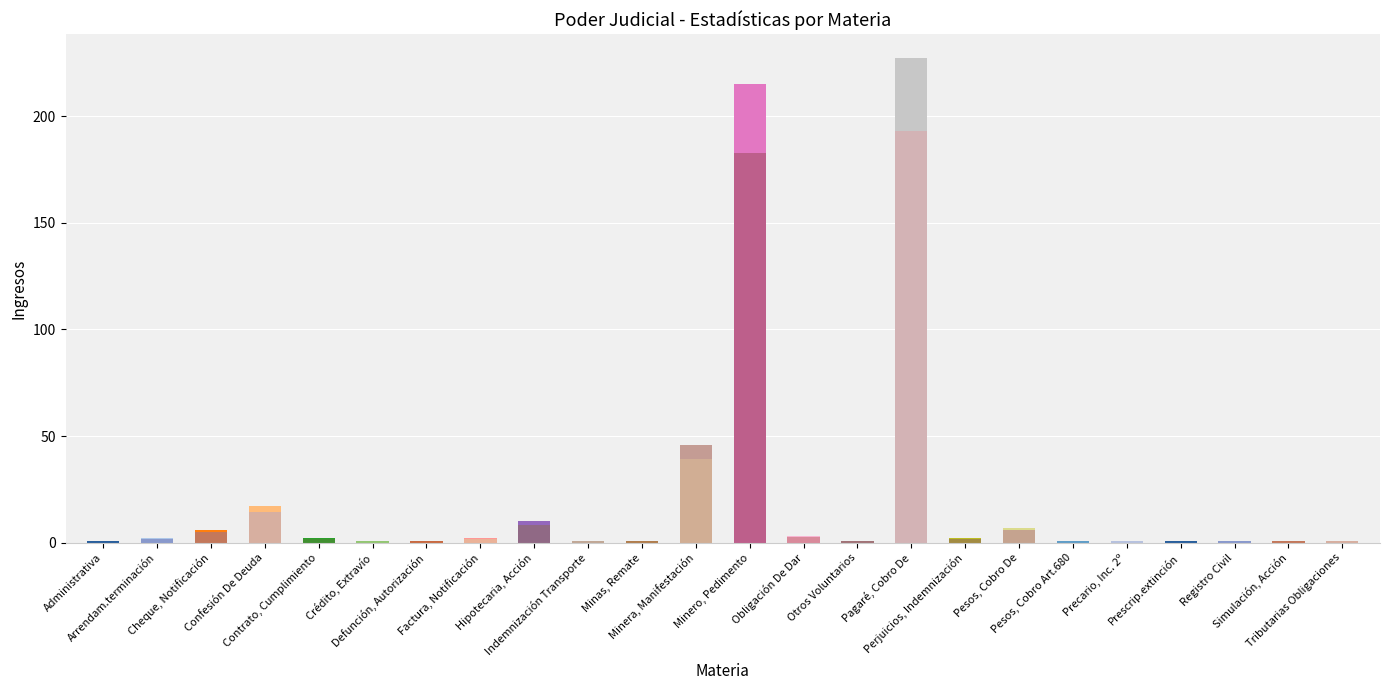

At which label does the data first exceed 2?

Cheque, Notificación